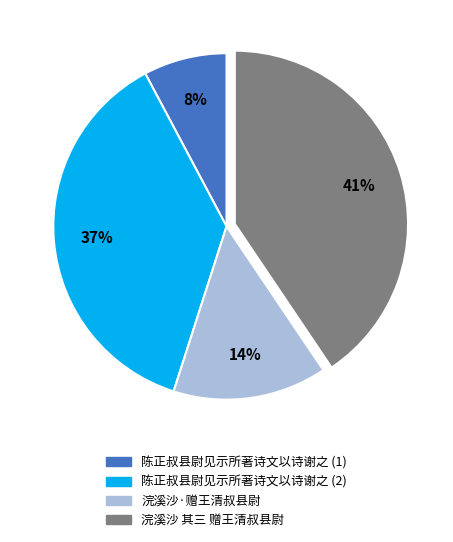

What is the smallest slice in the pie chart?

陈正叔县尉见示所著诗文以诗谢之 (1)